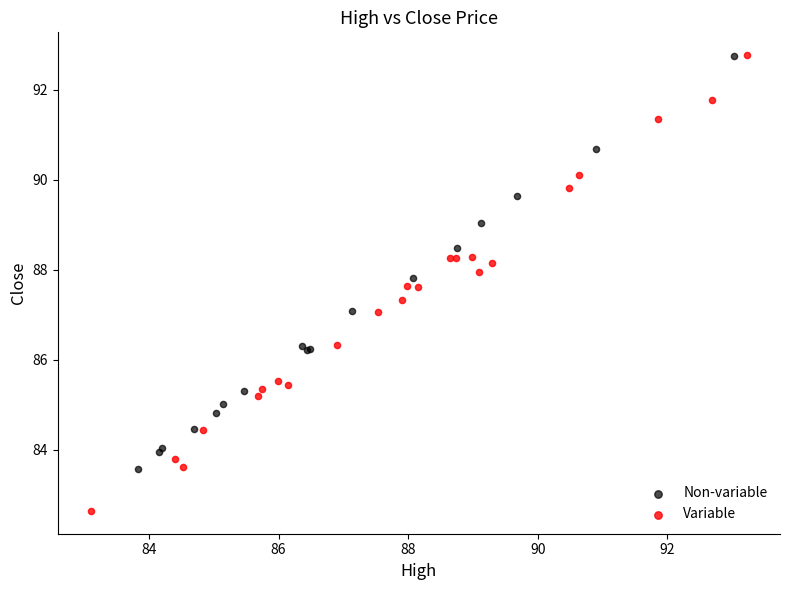

Which series has the widest spread of Y values?

Variable